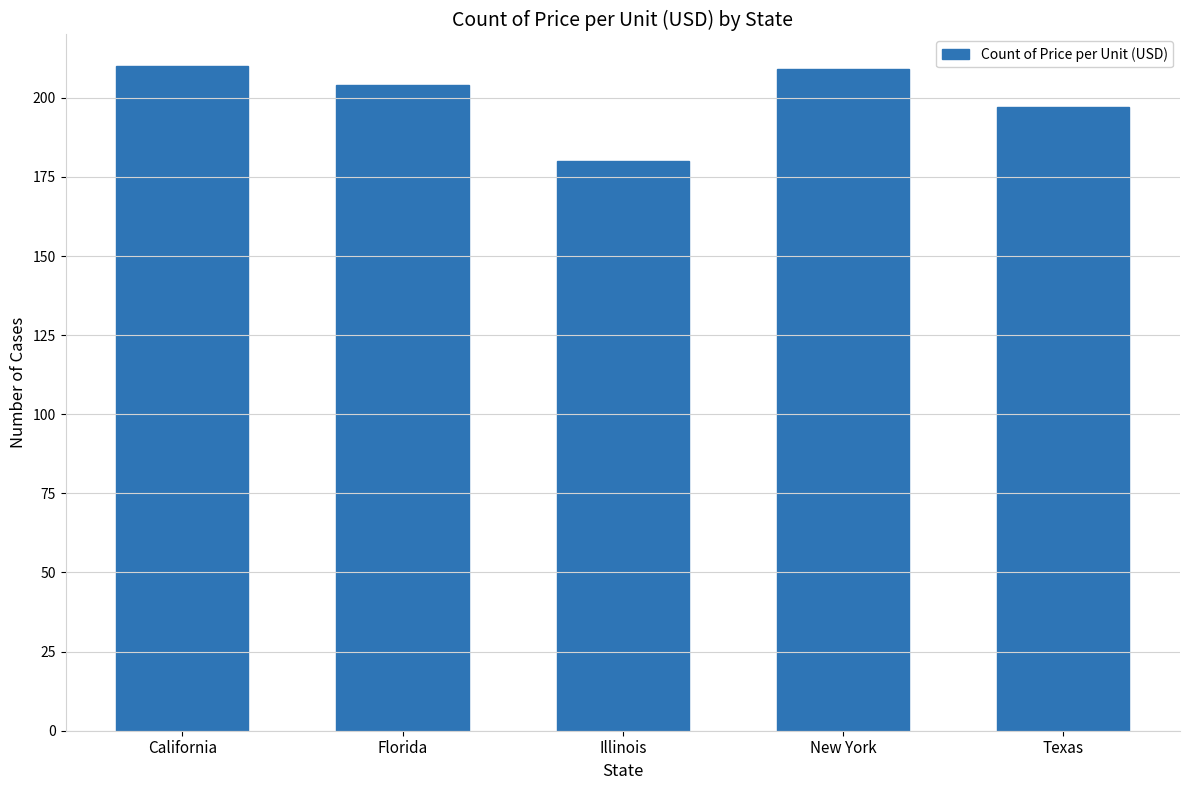

What is the change in value from Florida to New York?

+5